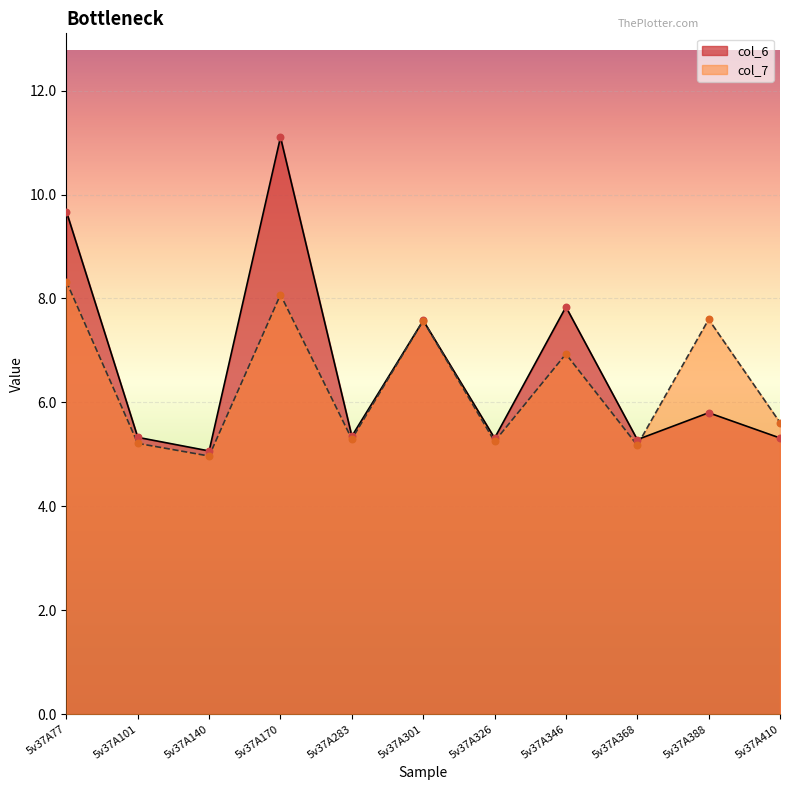

Which series has the widest spread of Y values?

col_6